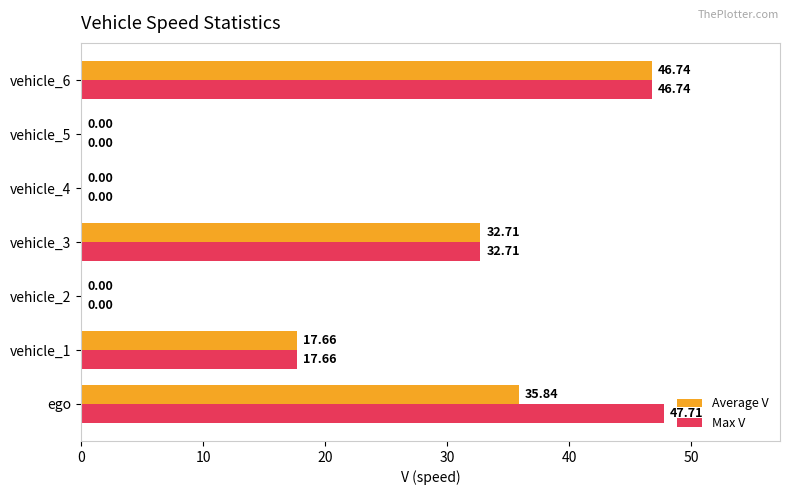

Which series has the largest total across all categories?

Max V